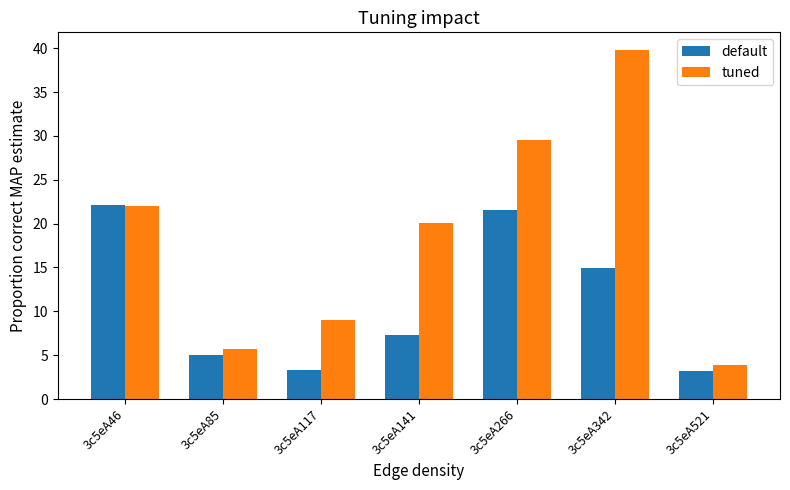

Reading left to right, extract all data points from this chart.

default: 3c5eA46=22.1	3c5eA85=5.1	3c5eA117=3.4	3c5eA141=7.3	3c5eA266=21.5	3c5eA342=14.9	3c5eA521=3.2
tuned: 3c5eA46=22.1	3c5eA85=5.7	3c5eA117=9.0	3c5eA141=20.1	3c5eA266=29.5	3c5eA342=39.8	3c5eA521=3.9